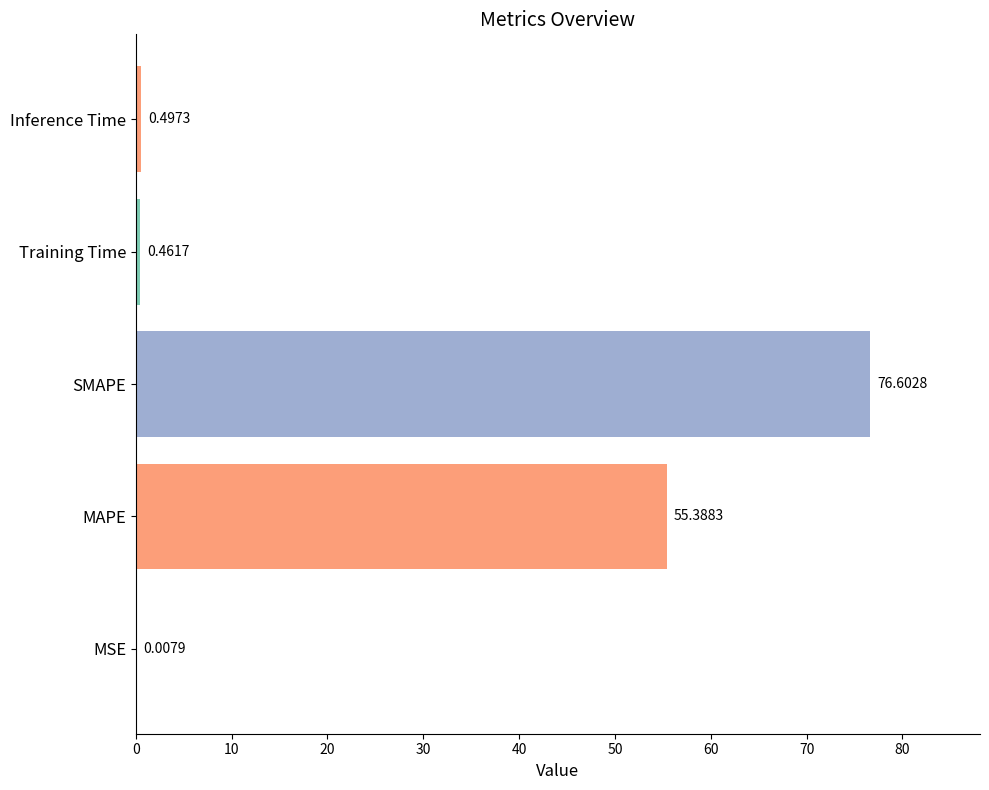

At which label is the value closest to 38?

MAPE